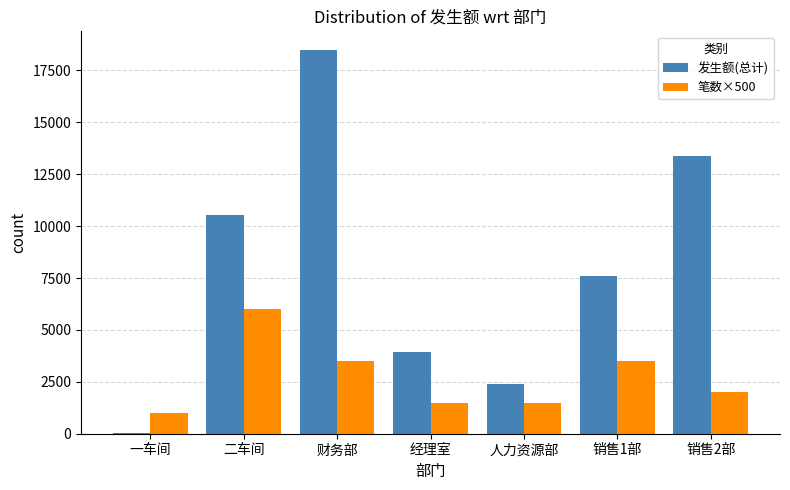

What is the average value of the 发生额(总计) series?

8046.1